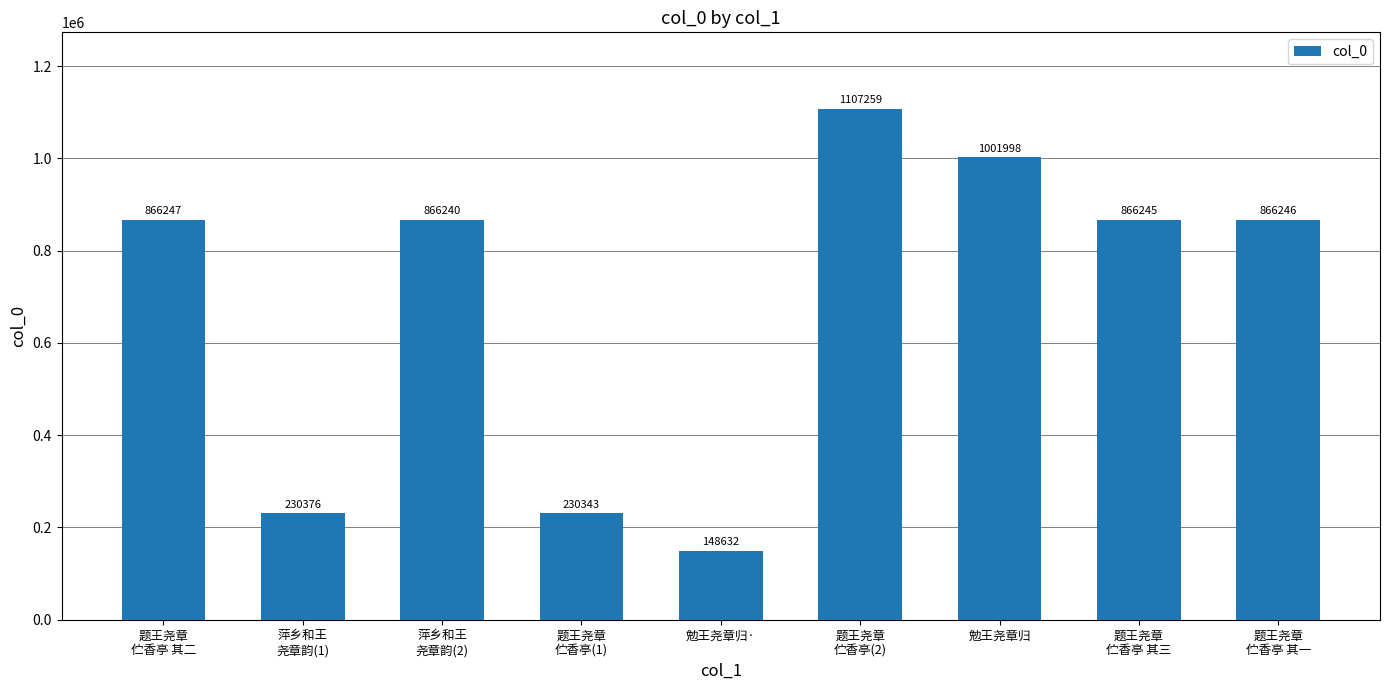

Reading right to left, transcribe all the data shown in this chart.

题王尧章
伫香亭 其一=866246	题王尧章
伫香亭 其三=866245	勉王尧章归=1001998	题王尧章
伫香亭(2)=1107259	勉王尧章归·=148632	题王尧章
伫香亭(1)=230343	萍乡和王
尧章韵(2)=866240	萍乡和王
尧章韵(1)=230376	题王尧章
伫香亭 其二=866247